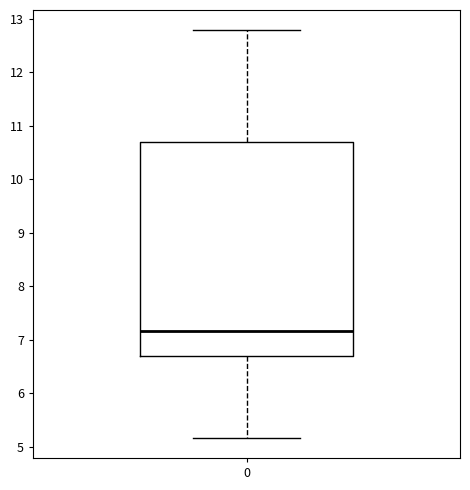

Transcribe this box plot: give where the median line is, the range the box spans, and where the two whiskers end, as read against the y-axis. The values are not printed on the chart, so give them approximately, as read against the axis.

median 7.2, box 6.7 to 10.7, whiskers 5.2 to 12.8